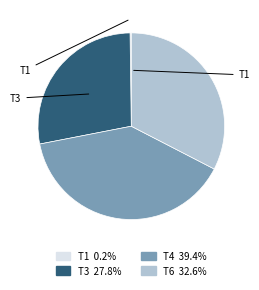

Does any single category account for the majority?

No